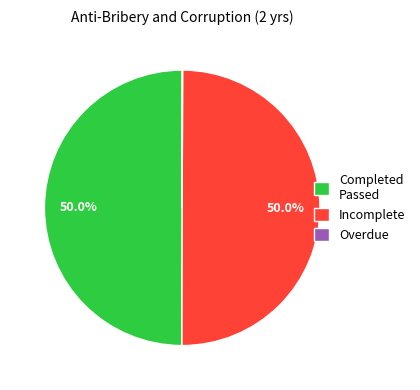

What is the ratio of the value at Completed Passed to the value at Incomplete?

1.0